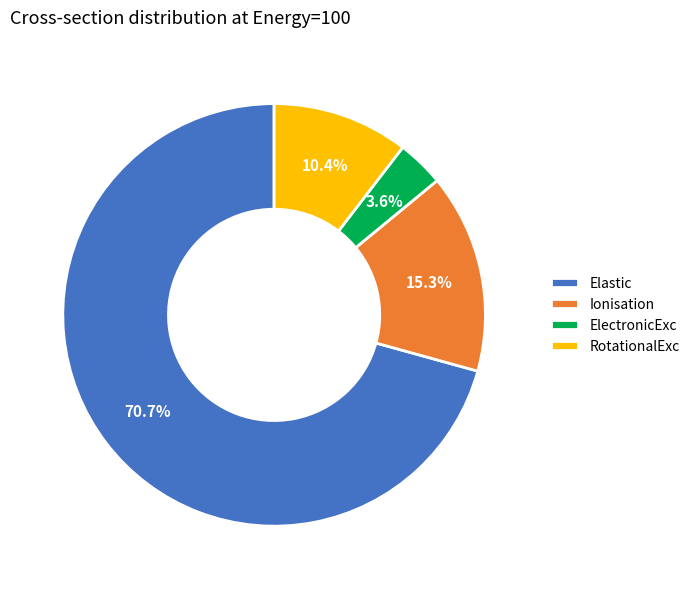

Is the sum of Elastic and RotationalExc greater than half?

Yes